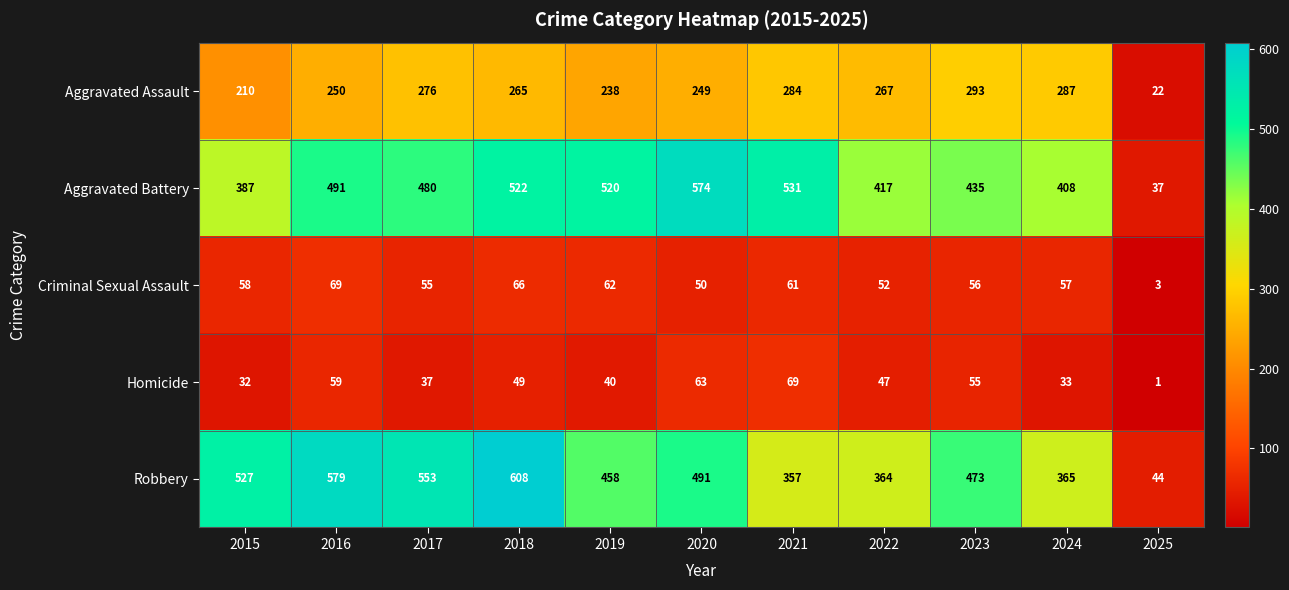

Between 2020 and 2022, which series saw the biggest shift?

Aggravated Battery